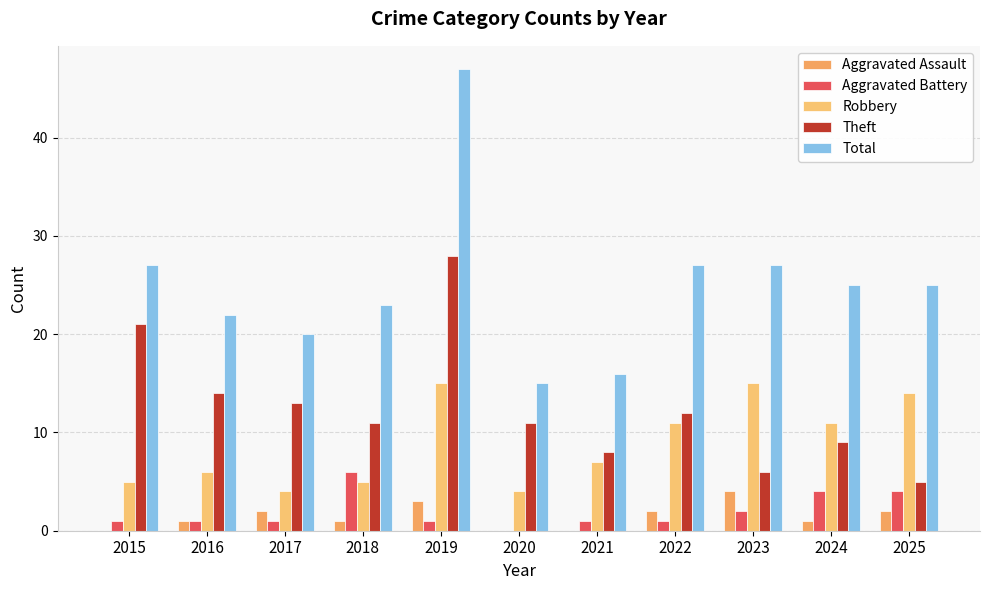

How many groups of bars are there?

11